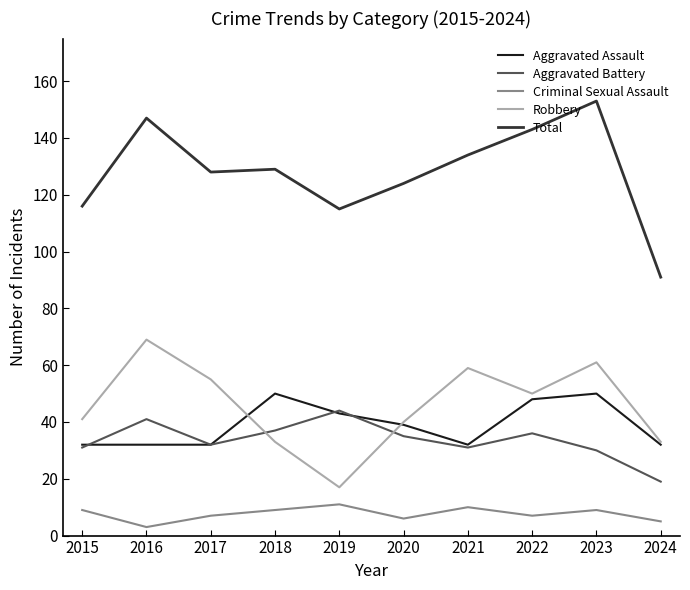

Read the Robbery value at 2019.

17